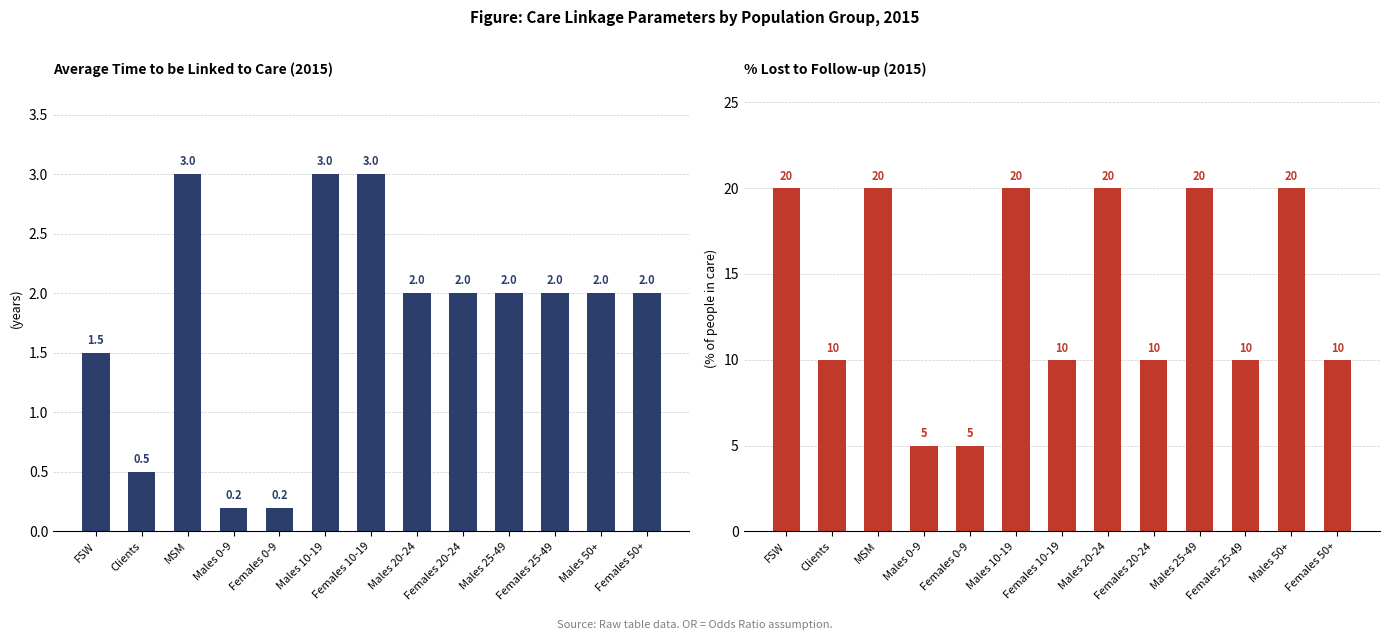

Which series has the widest spread of values?

% lost to follow-up